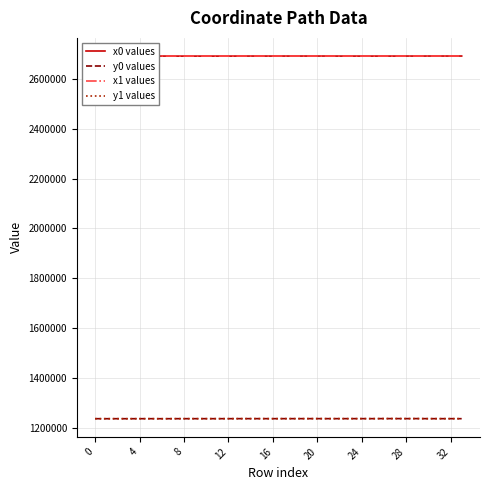

True or false: x0 values and y0 values cross at least once.

False